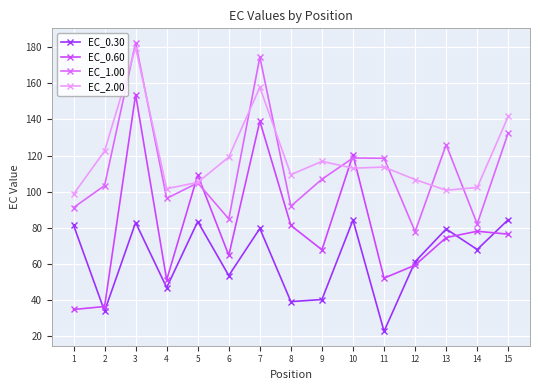

True or false: EC_0.30 and EC_2.00 cross at least once.

False